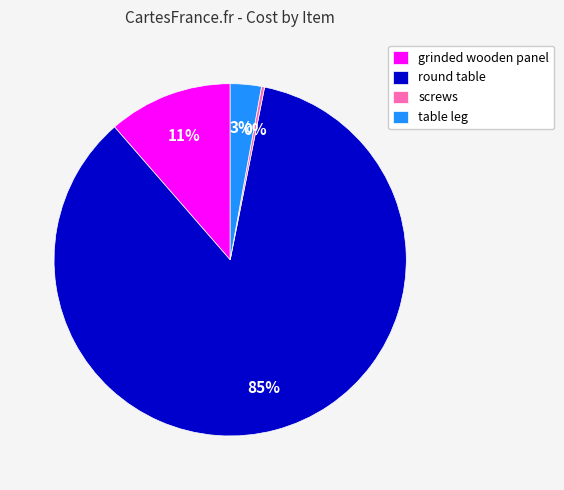

What is the largest slice in the pie chart?

round table